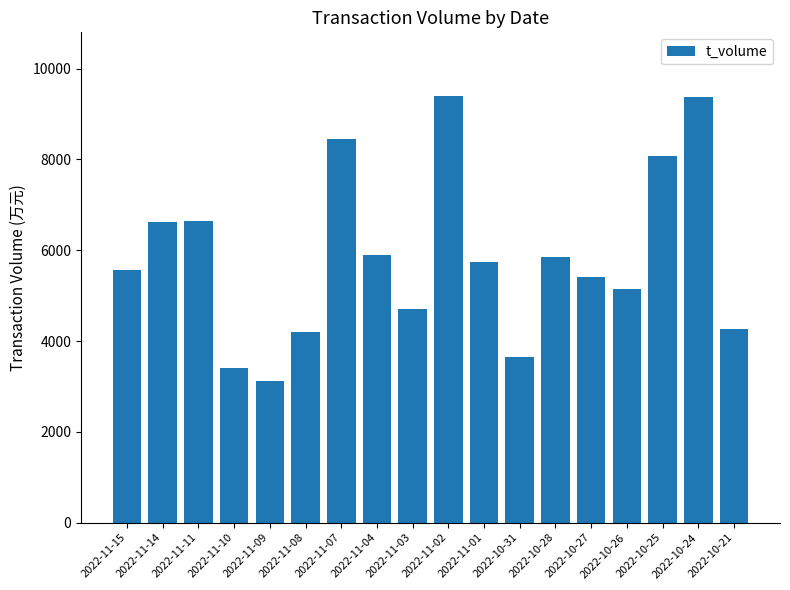

Which category has the lowest value across all series?

2022-11-09